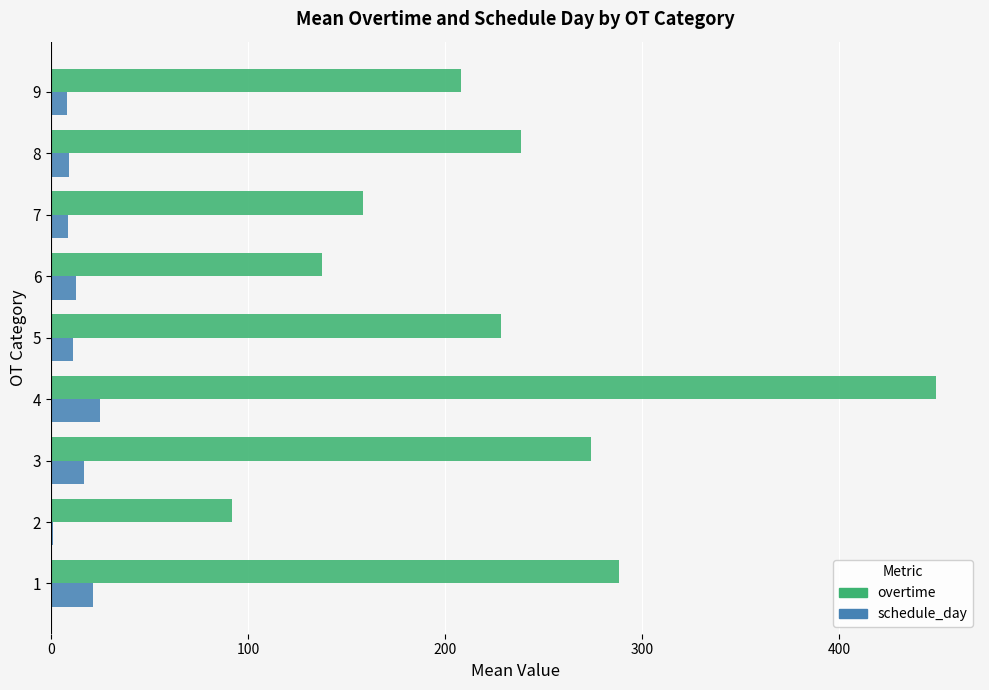

Which series has the widest spread of values?

overtime